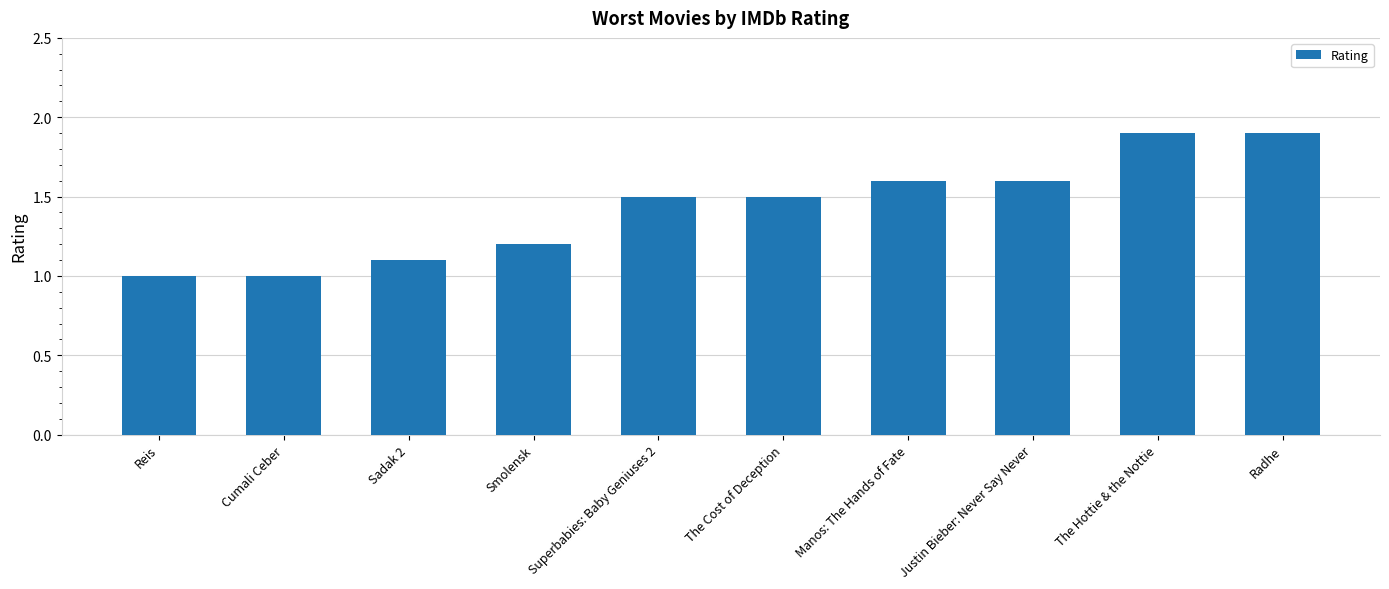

What is the difference between the maximum and second lowest values?

0.9